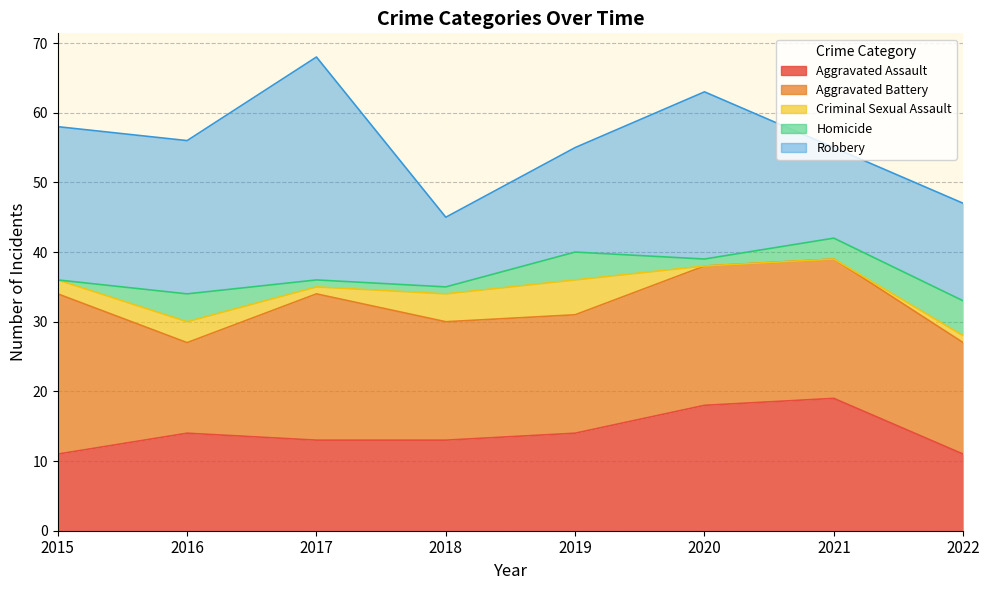

At which label does Homicide reach its minimum?

2015